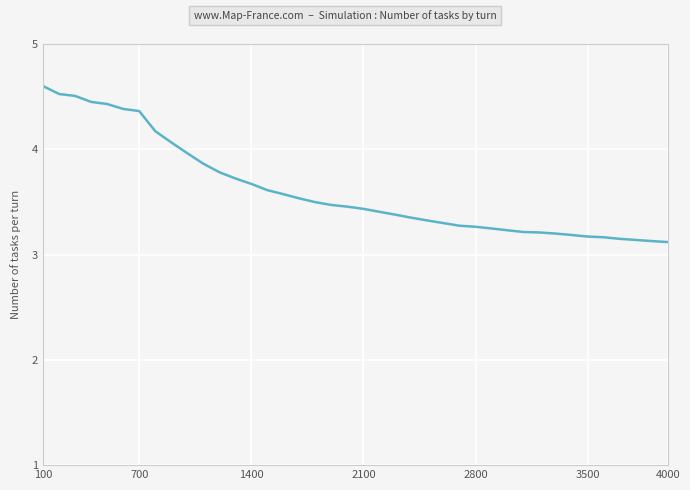

What is the maximum value shown in the chart?

4.6